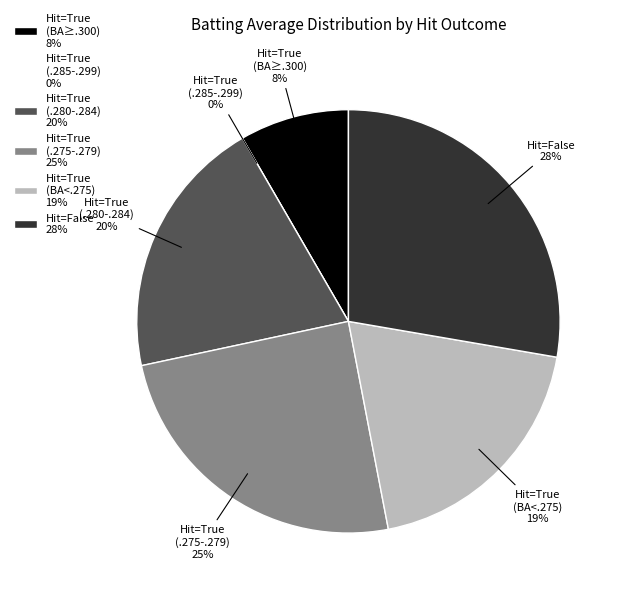

Does True account for over 50% of the chart?

No